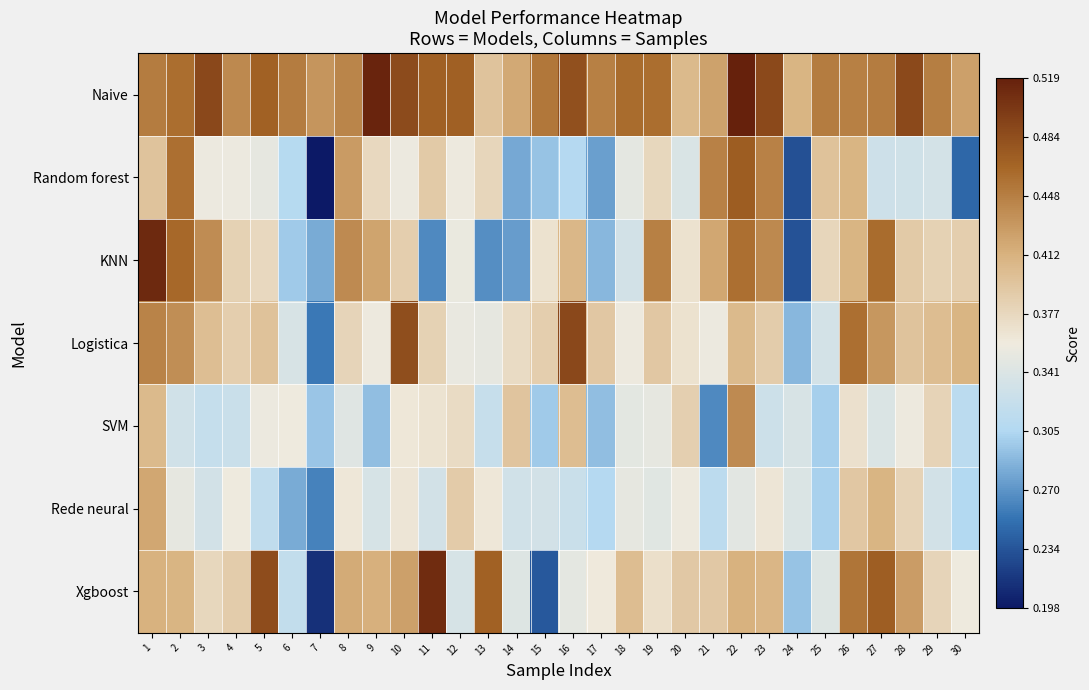

Which series has the largest total across all categories?

Naive